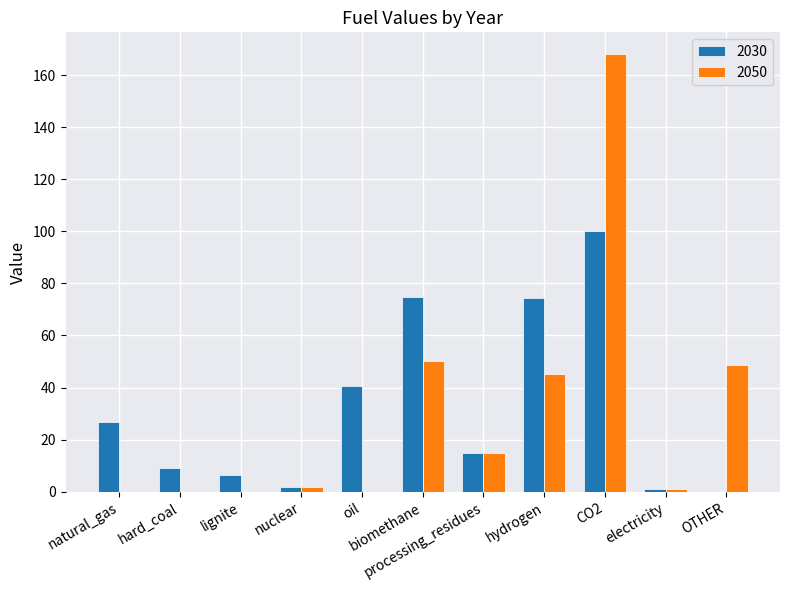

What value does the 2050 series have at biomethane?

50.3